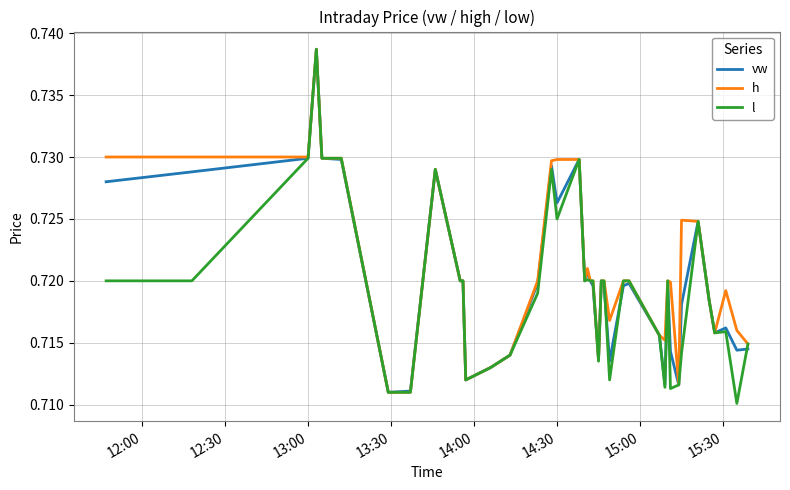

Does the chart display data point markers on the line(s)?

No